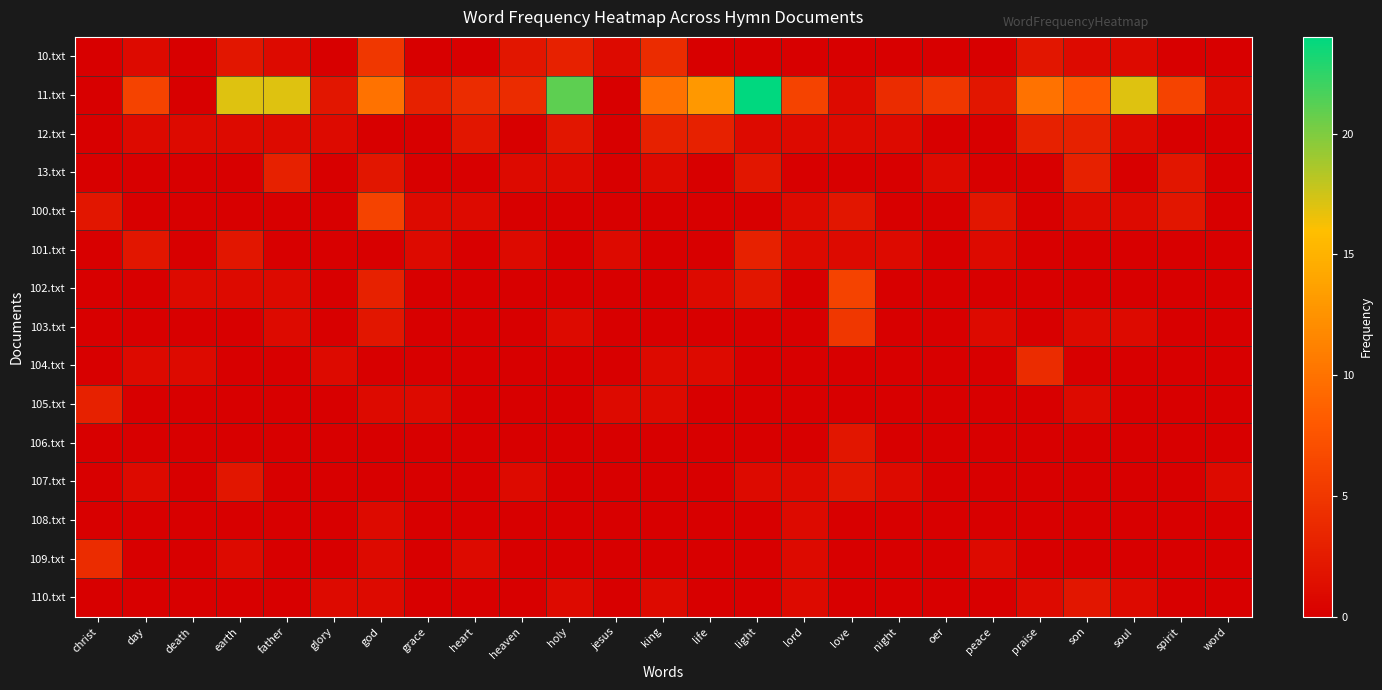

Which category has the highest value across all series?

light